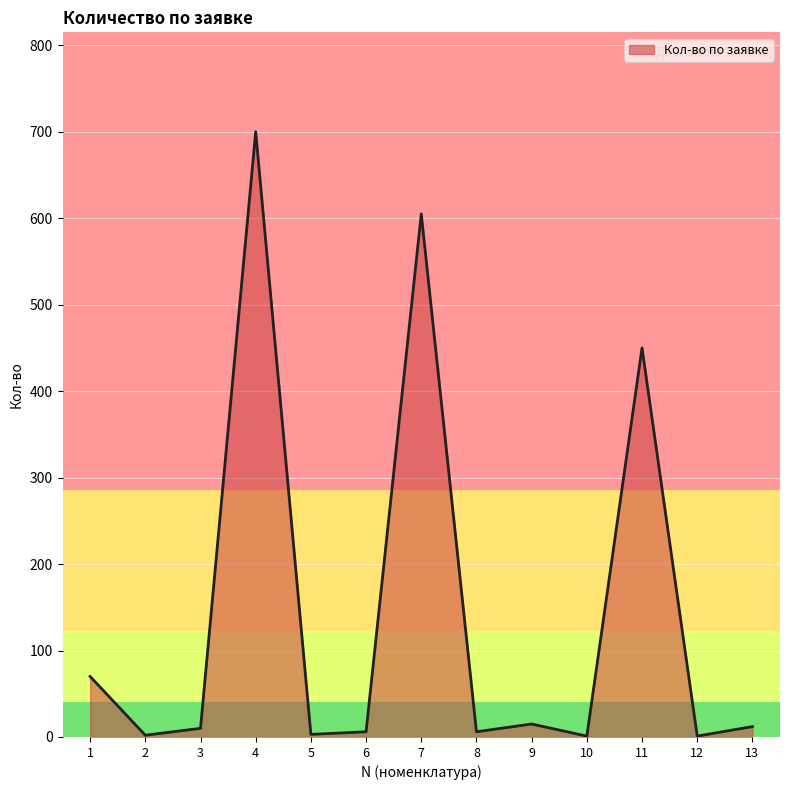

At which category does the chart reach its peak across all series?

4